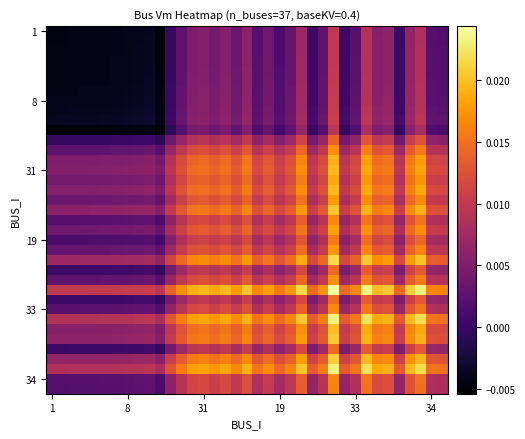

Which label corresponds to the largest value in the chart?

26